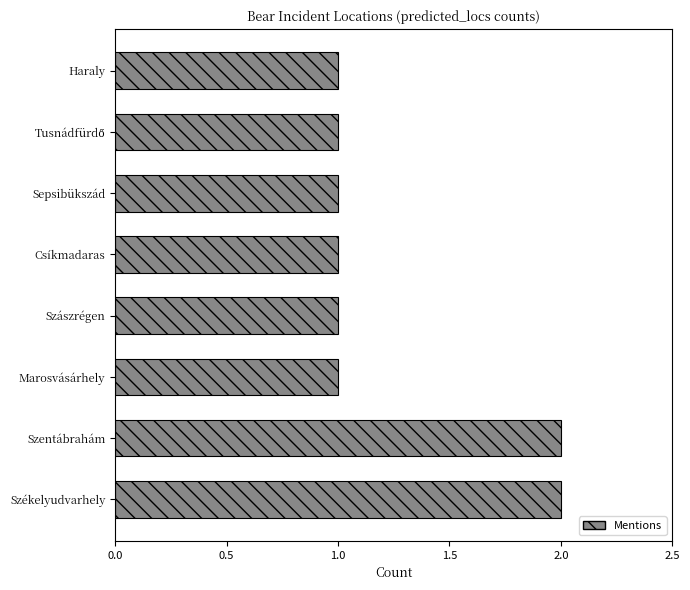

True or false: the data shows 2 at Szentábrahám.

True